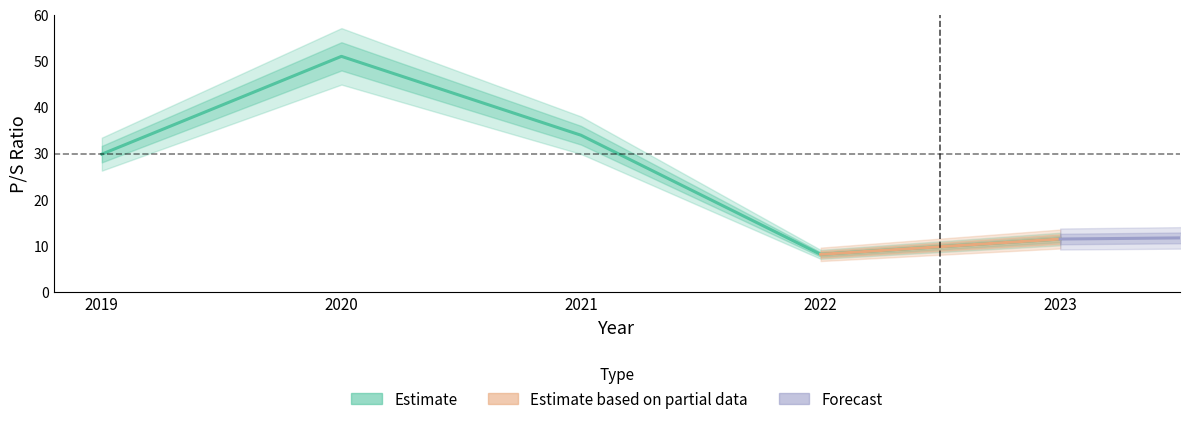

At which label does the data first exceed 29?

2019